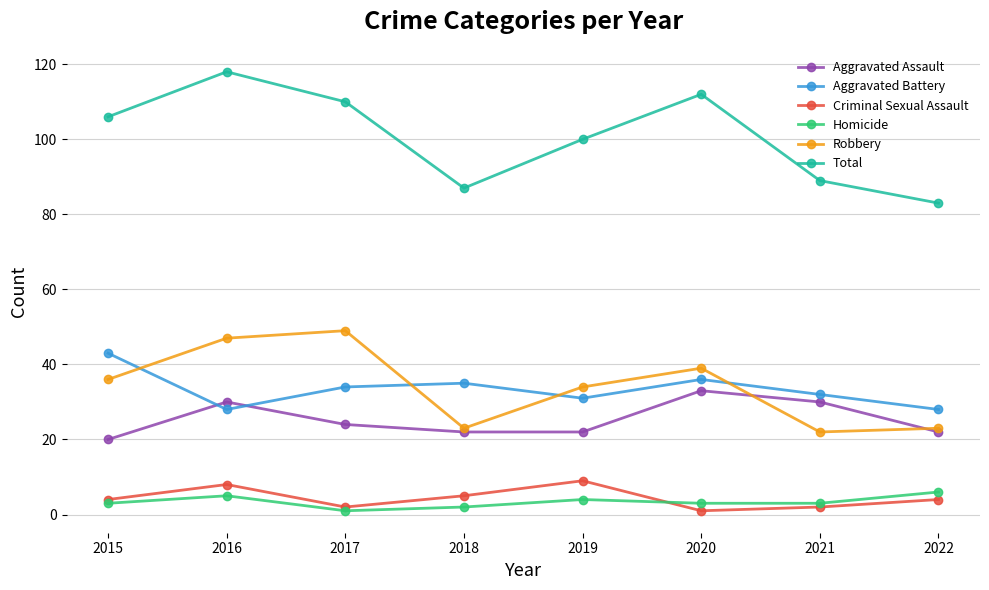

List the series in order of their peak value, lowest first.

Homicide, Criminal Sexual Assault, Aggravated Assault, Aggravated Battery, Robbery, Total